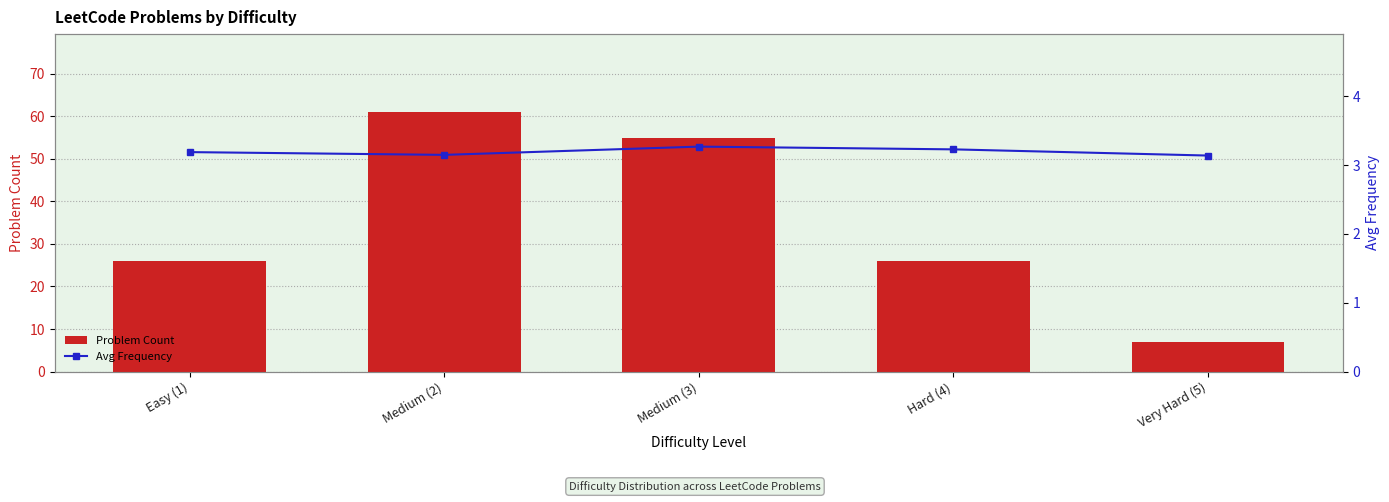

Read the Problem Count value at Medium (3).

55